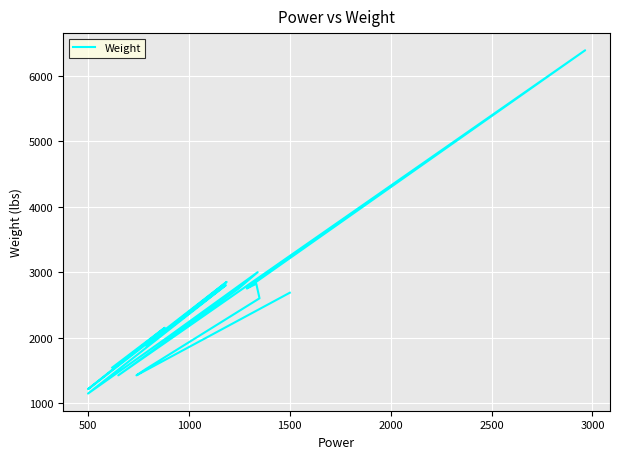

Does the chart display data point markers on the line(s)?

No